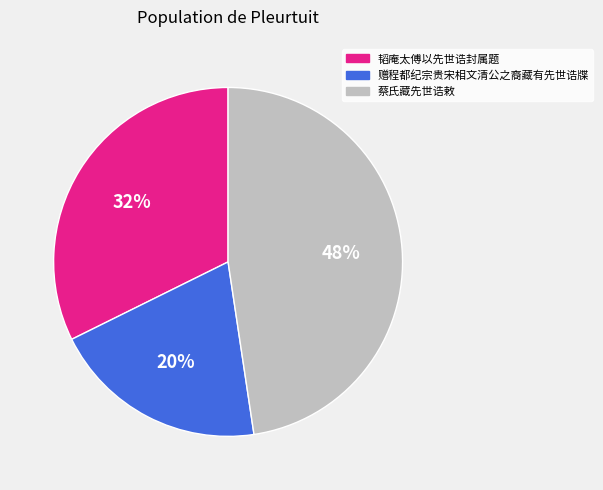

What is the smallest slice in the pie chart?

赠程都纪宗贵宋相文清公之裔藏有先世诰牒